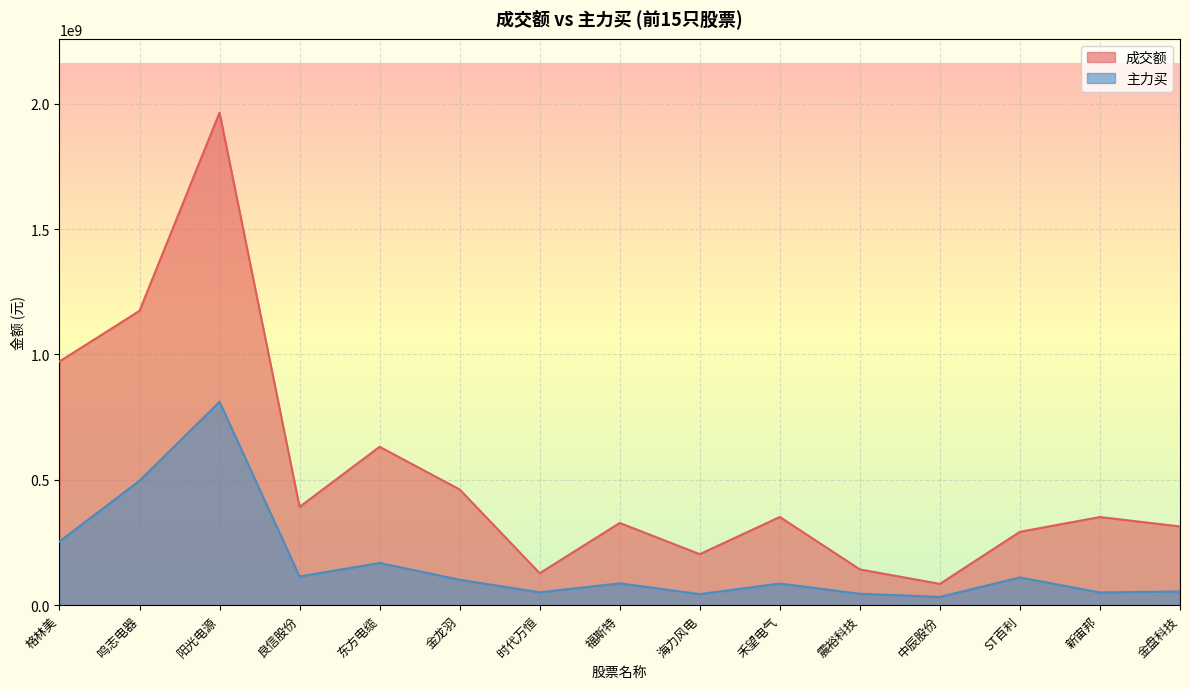

Is it true that 成交额 equals 142640833 at 震裕科技?

True